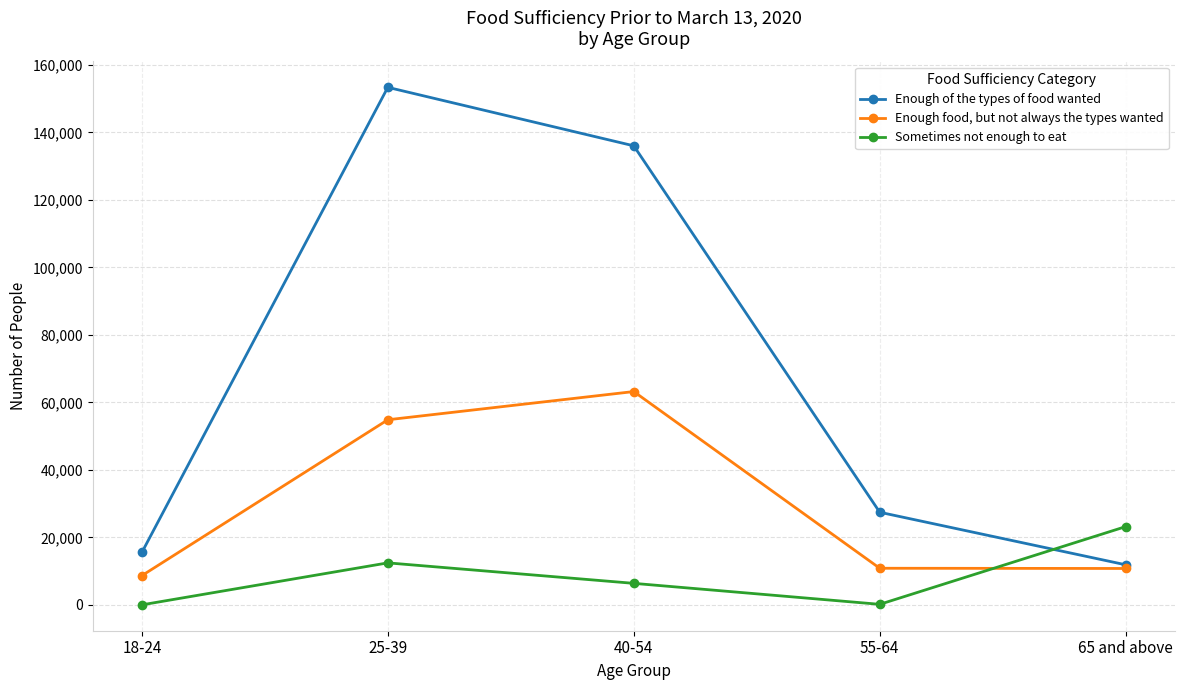

How many times do Enough food, but not always the types wanted and Sometimes not enough to eat cross each other?

1